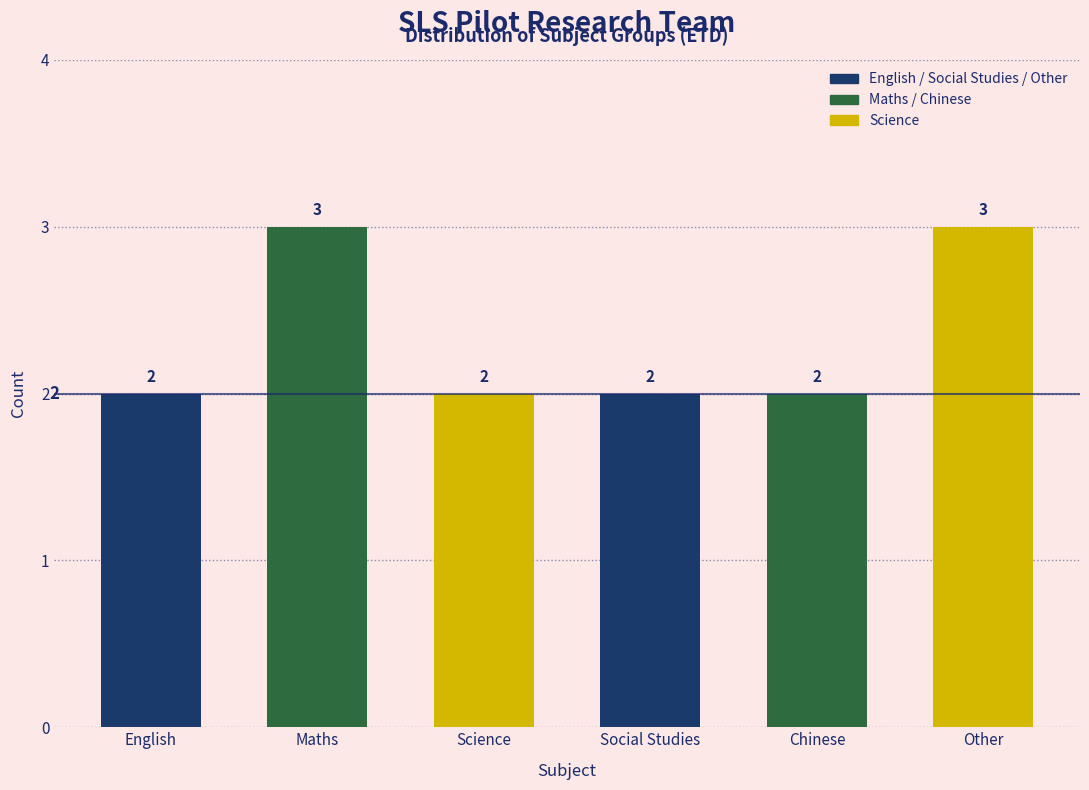

Reading left to right, list all the values displayed in this chart.

2	3	2	2	2	3